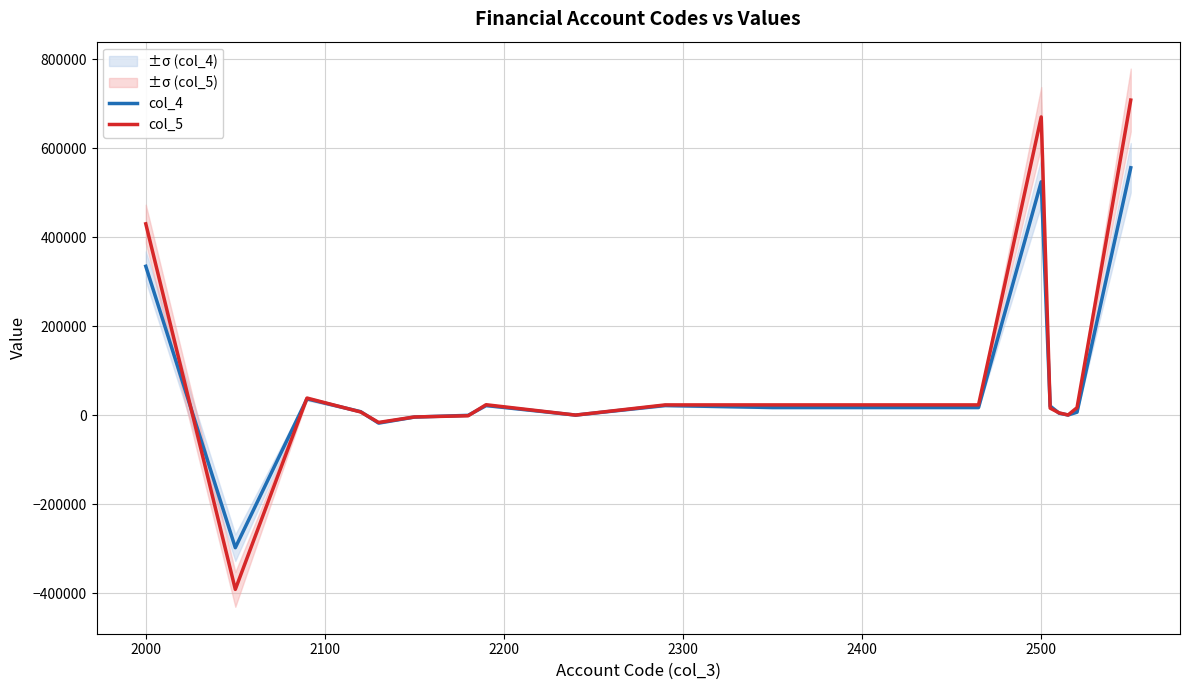

True or false: col_5 has a value of 670164 at 2500.

True